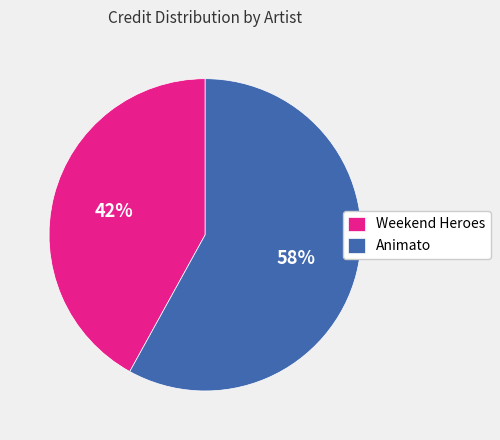

Approximately how many times larger is the value at Animato compared to Weekend Heroes?

1.4